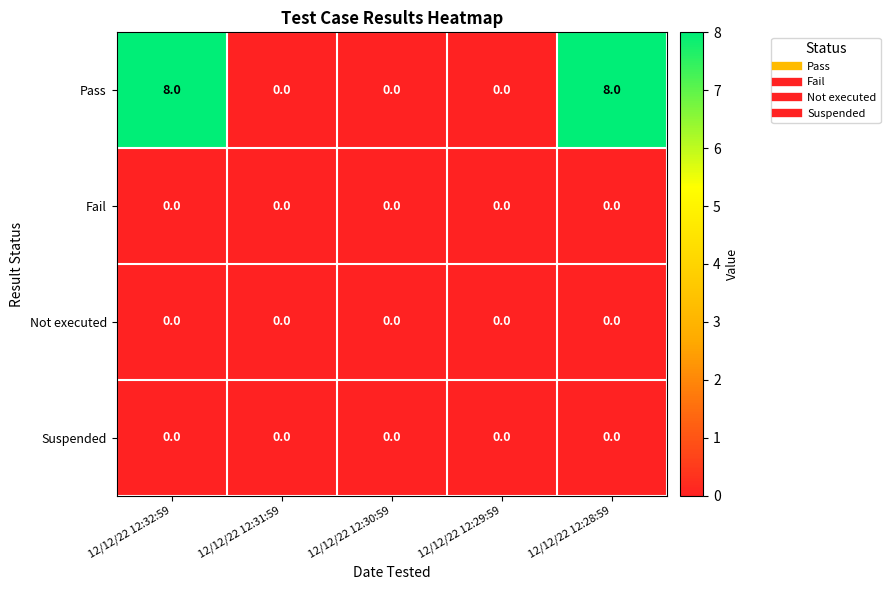

What is the average value of the Pass series?

3